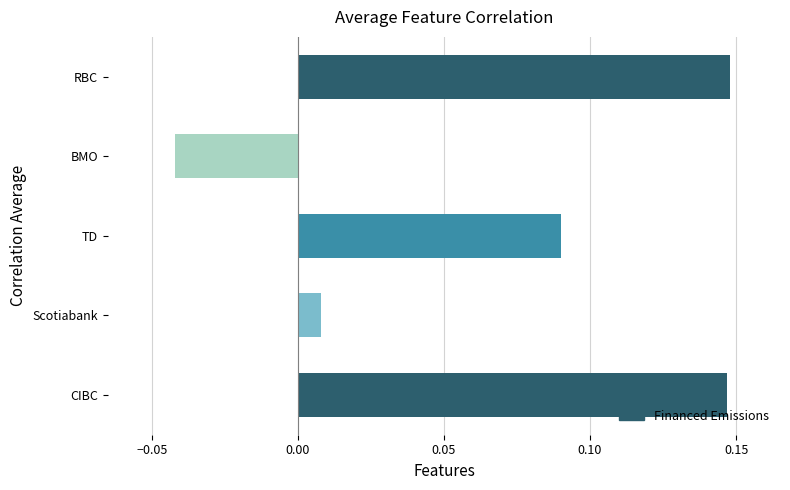

How many series are shown in this chart?

1